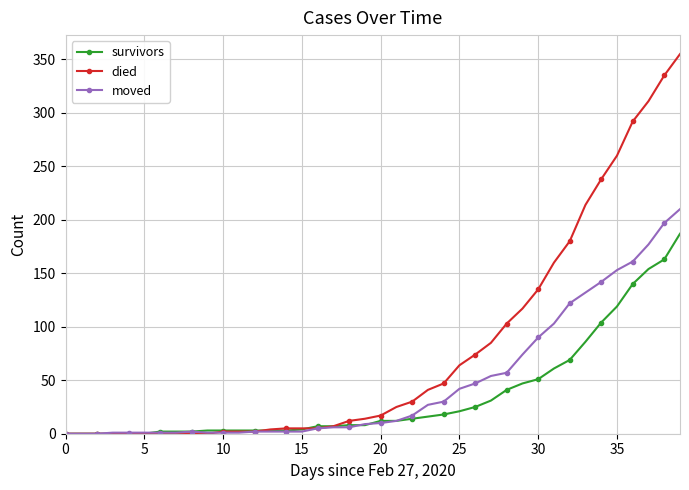

Which series has the widest spread of values?

died